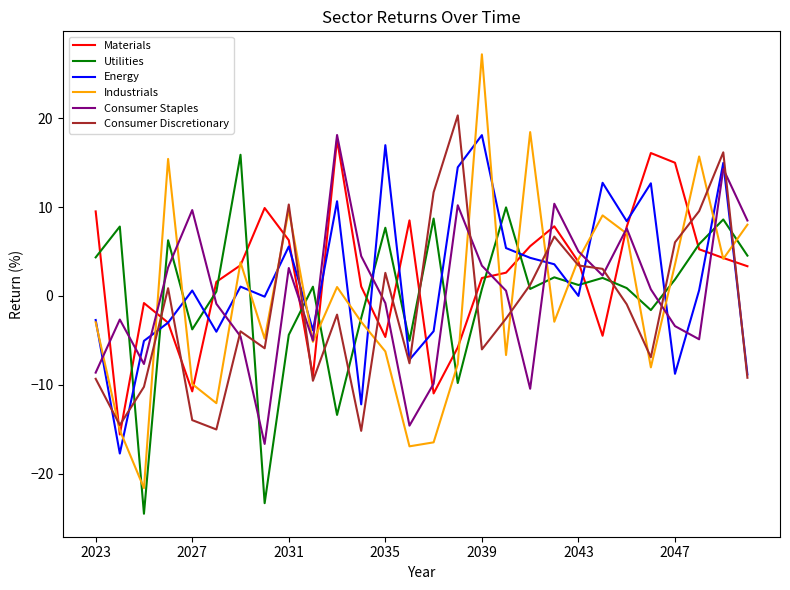

Which series has the largest range (max minus min)?

Industrials